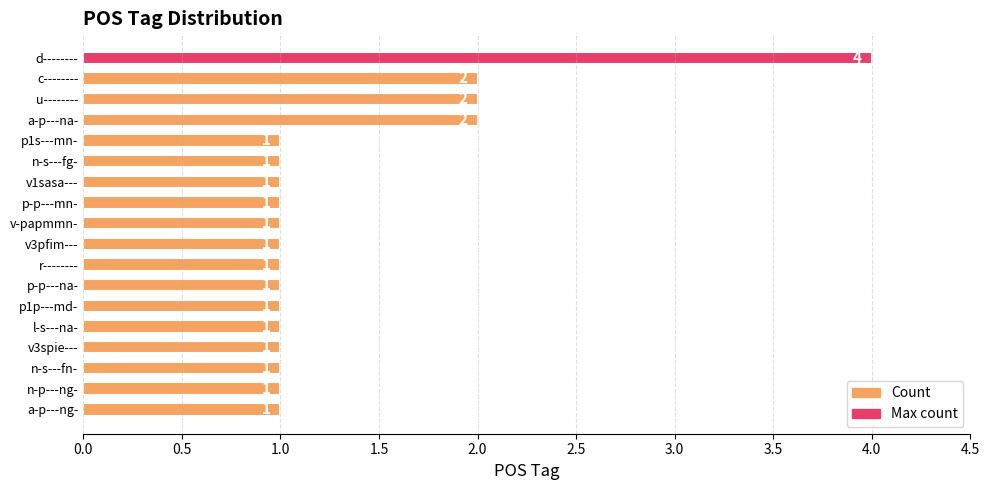

What position from the top is p-p---mn-?

8